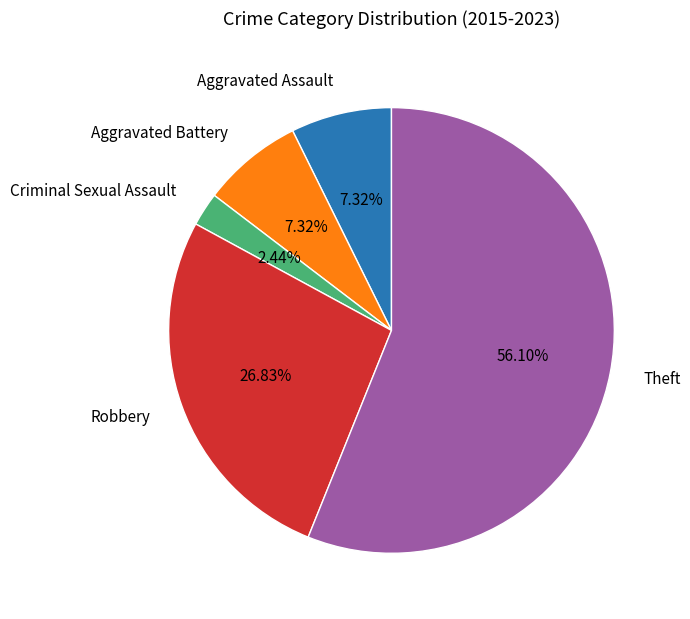

To the nearest percent, what is the difference between the Robbery and Criminal Sexual Assault slice percentages?

24%